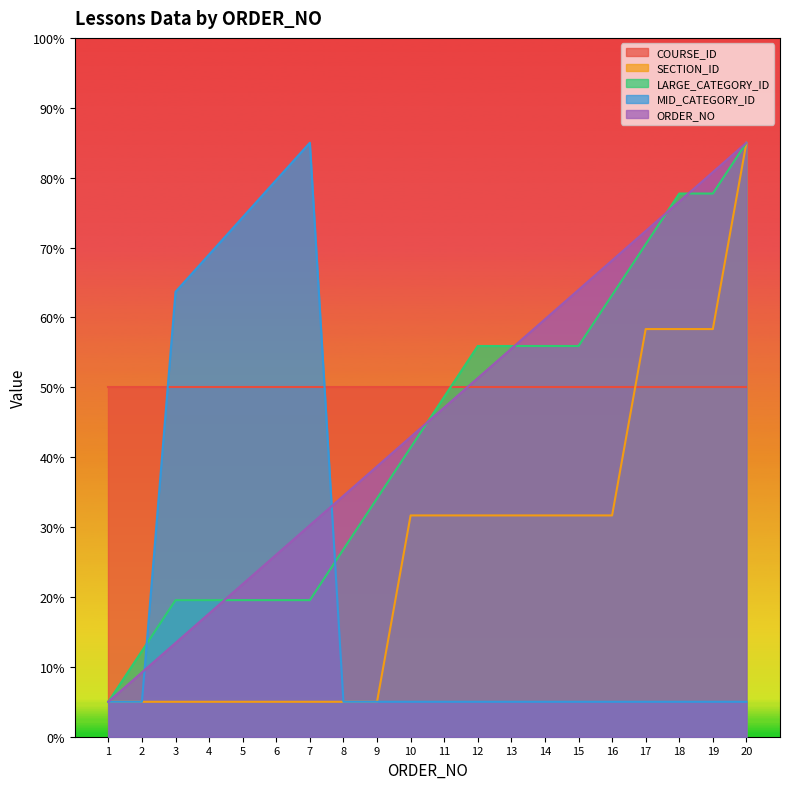

Which series has the largest range (max minus min)?

SECTION_ID